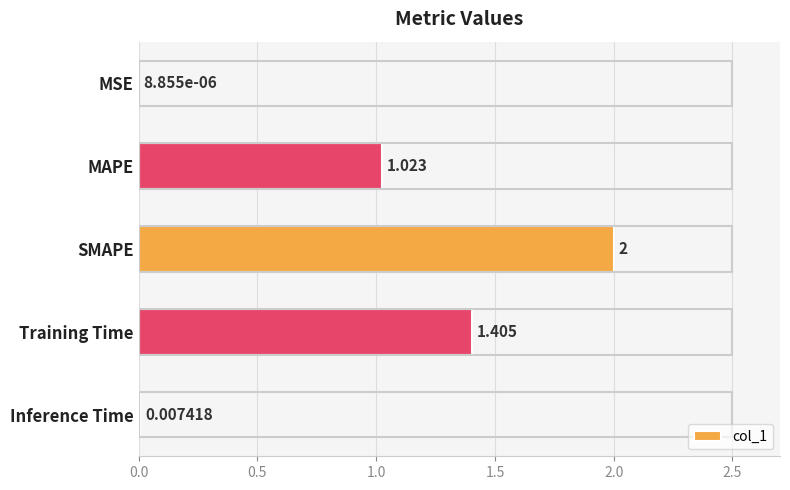

At which label is the value closest to 1?

MAPE